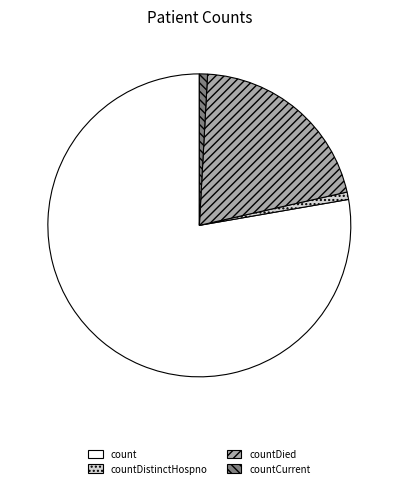

Does countDistinctHospno account for over 50% of the chart?

No